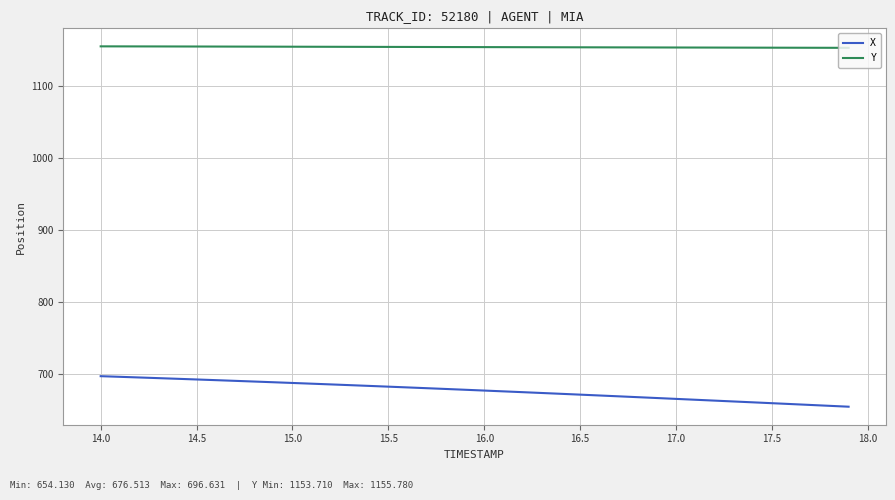

Which series has the widest spread of values?

X